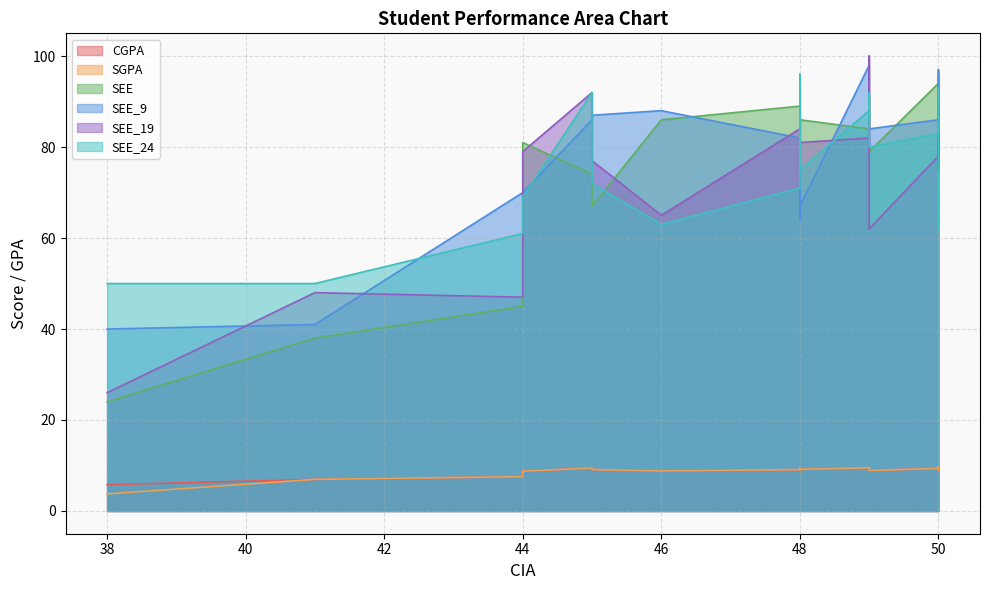

Which series ends up on top after the final intersection of SEE_9 and SEE?

SEE_9